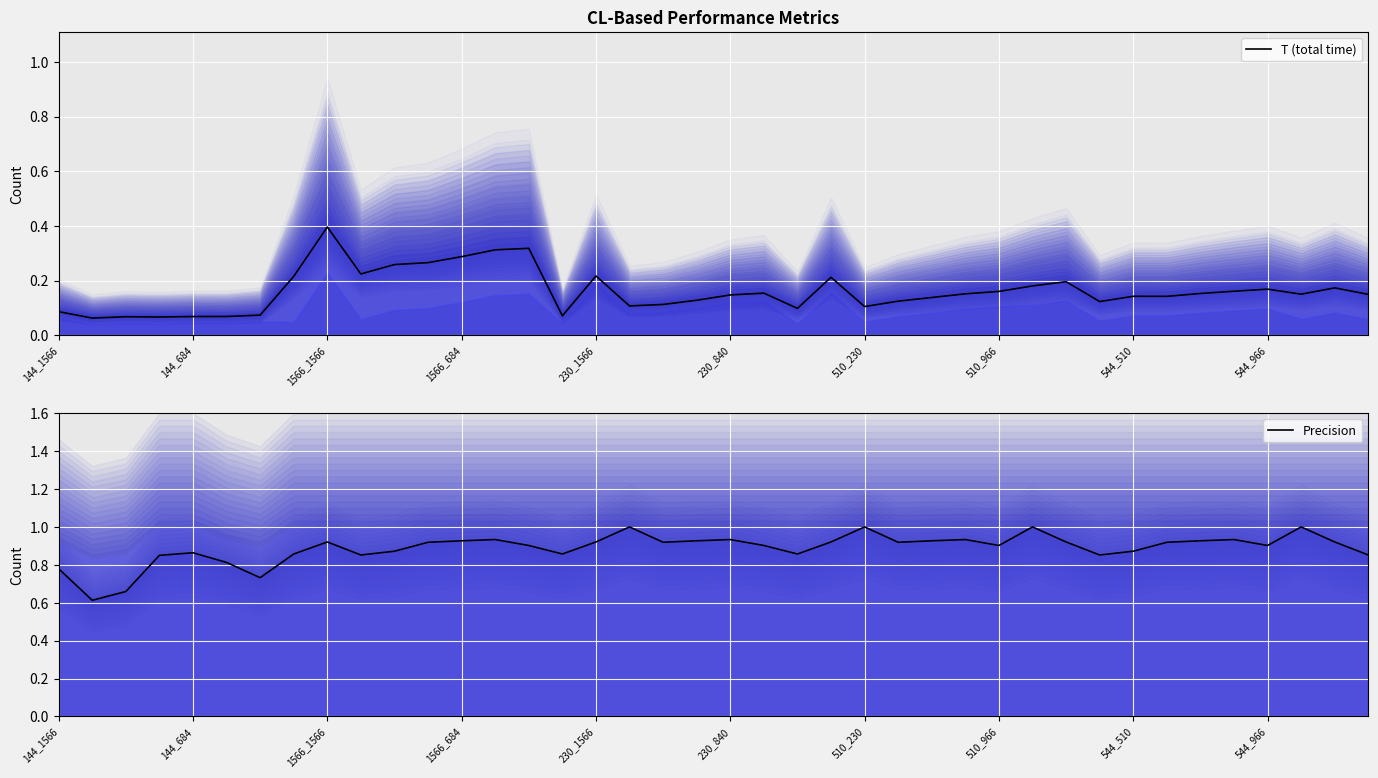

Is the value of T (total time) at 510_230 greater than the value of Precision at 544_510?

No